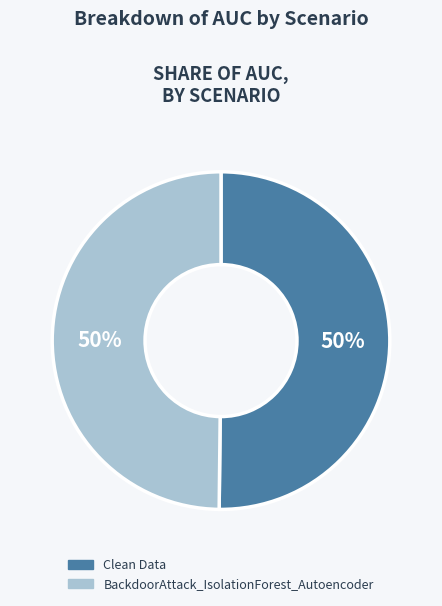

How many slices are in this pie chart?

2